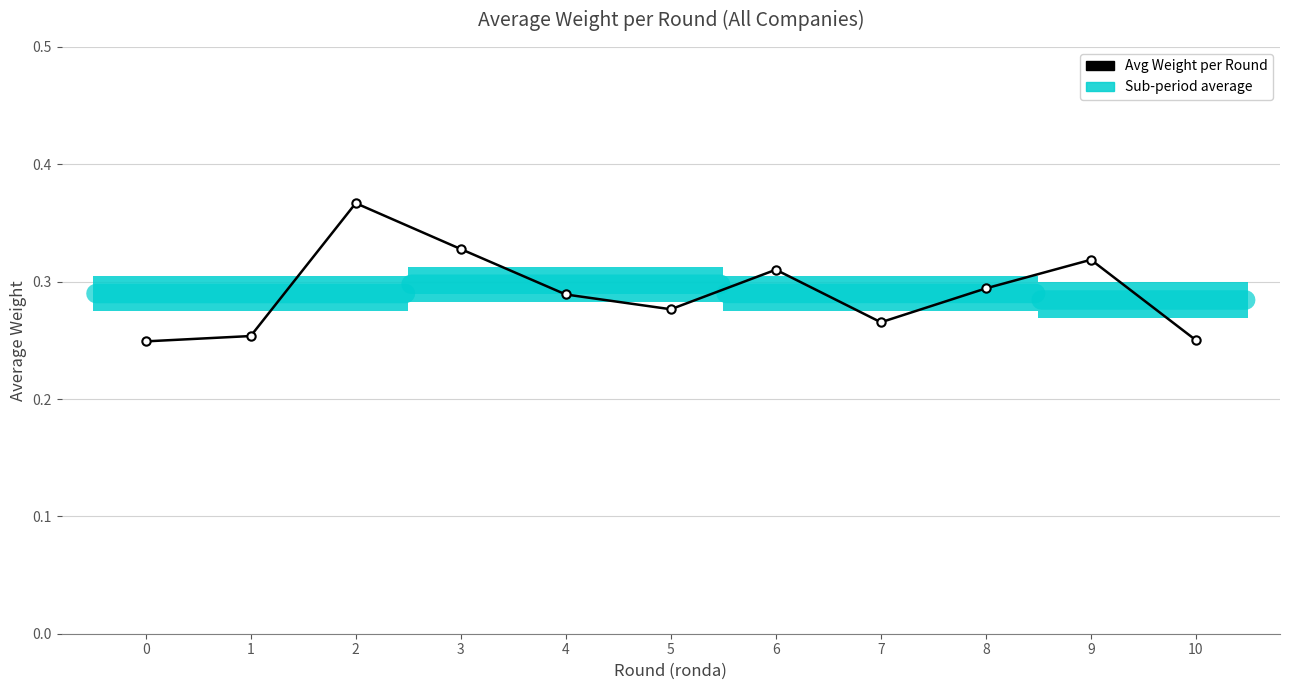

True or false: the data shows 0.4 at 0.

False